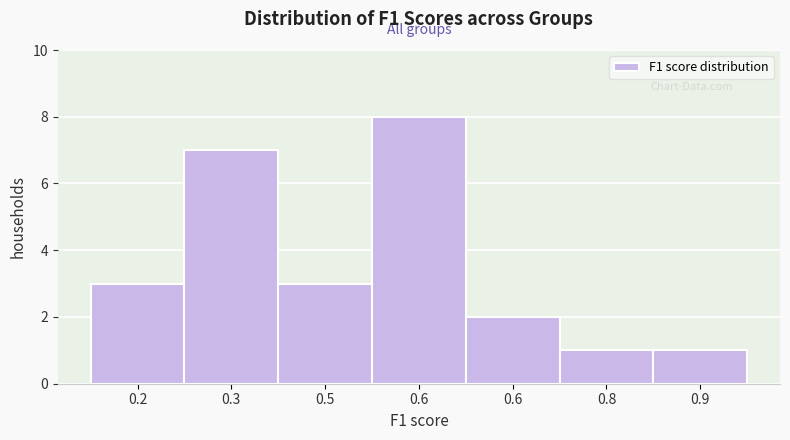

Count the number of data series in this chart.

1